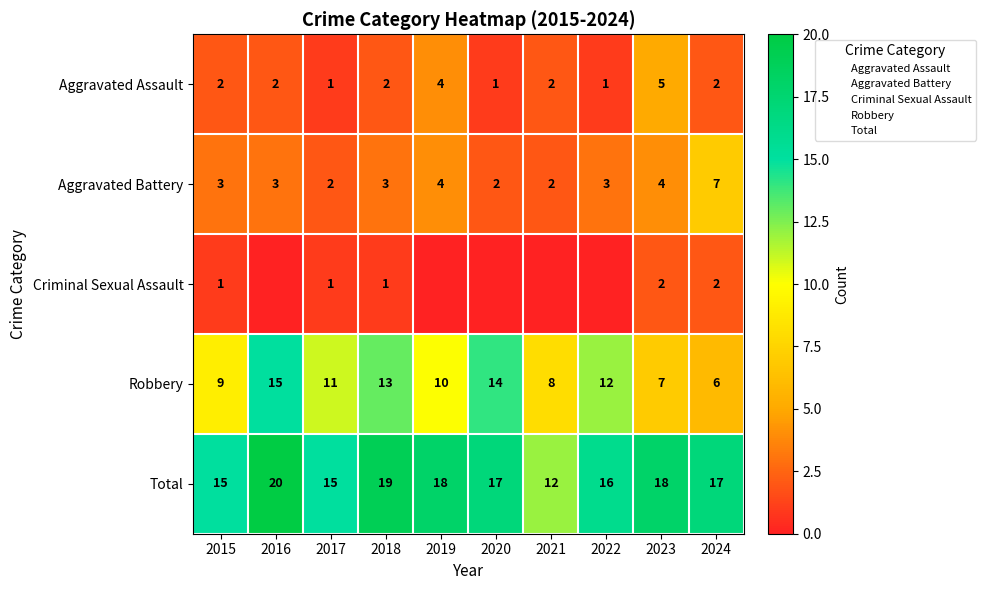

Is the value of Robbery at 2020 greater than the value of Total at 2022?

No